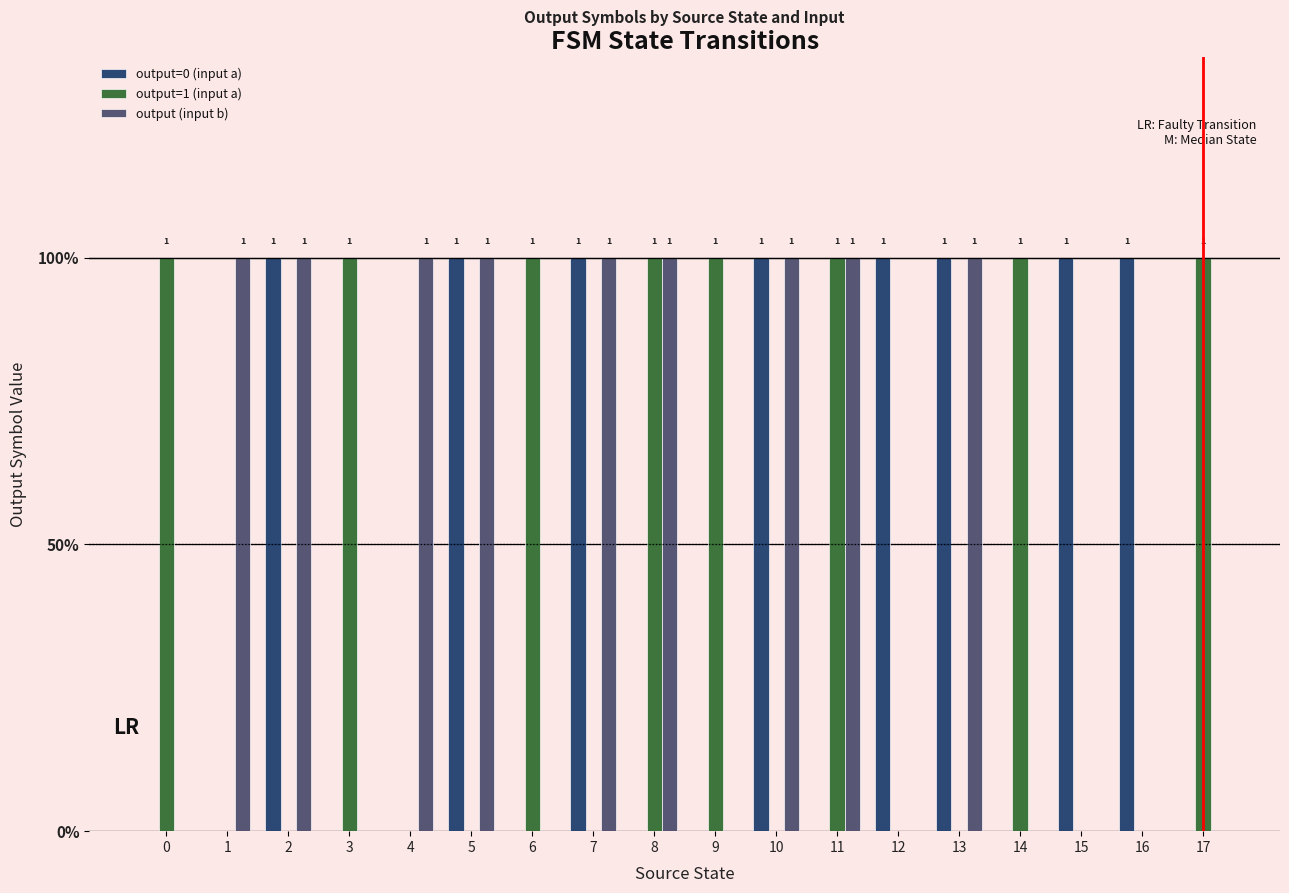

What are all the series names shown in the legend?

output=0 (input a), output=1 (input a), output (input b)